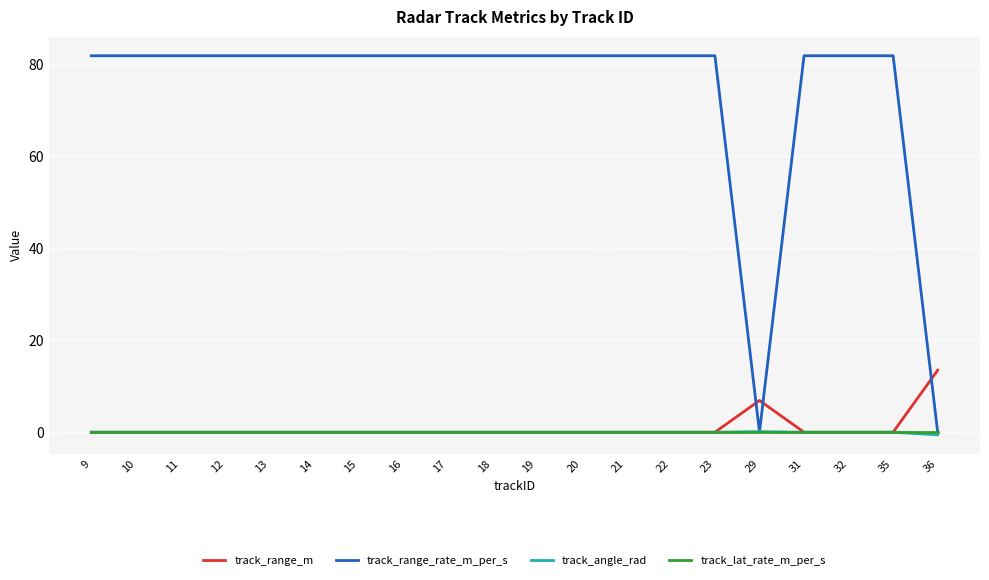

True or false: track_lat_rate_m_per_s has a value of 0.0 at 13.

True